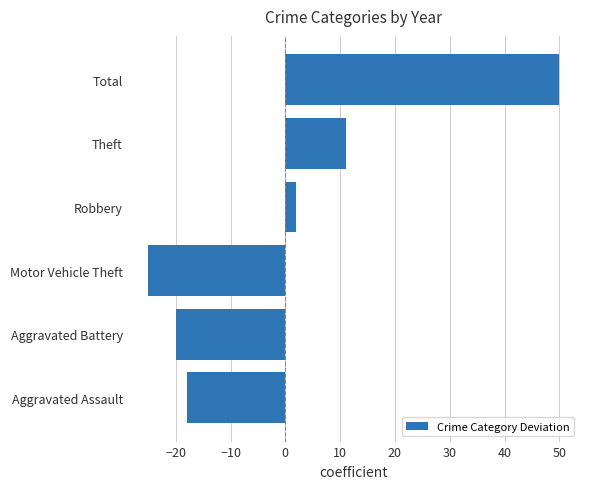

The value at Motor Vehicle Theft is -14. True or false?

False